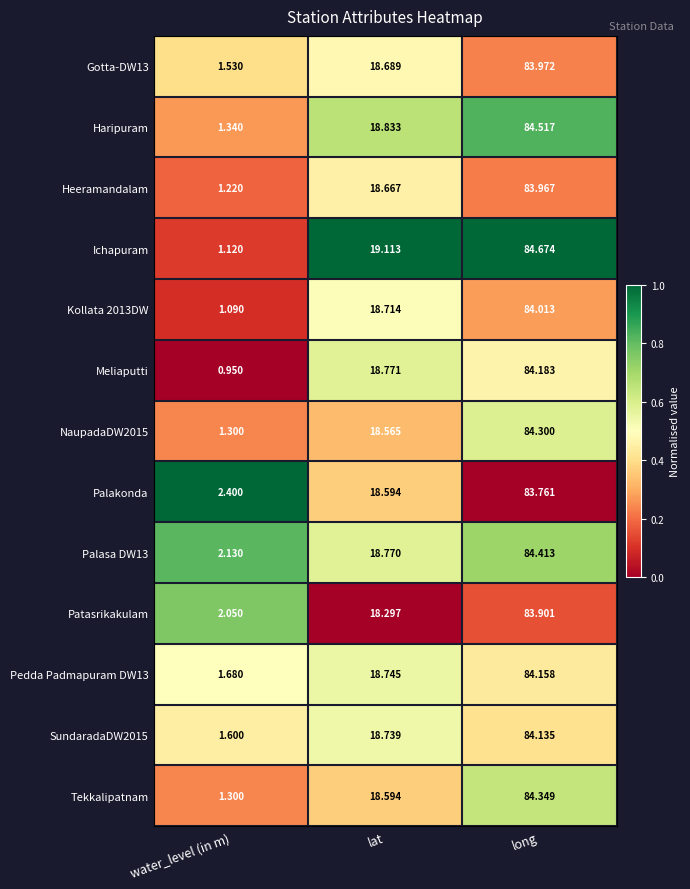

Which series has the widest spread of values?

Ichapuram